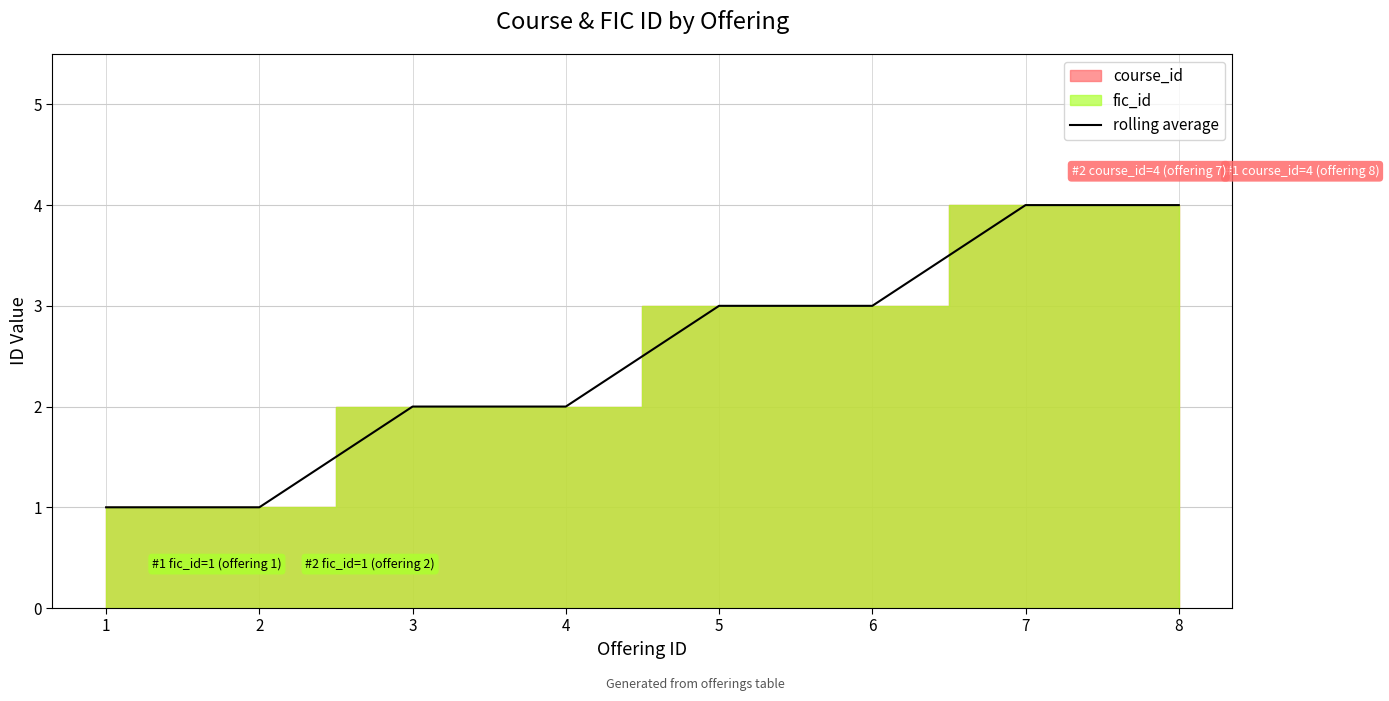

Where is the data nearest to the value 2?

3